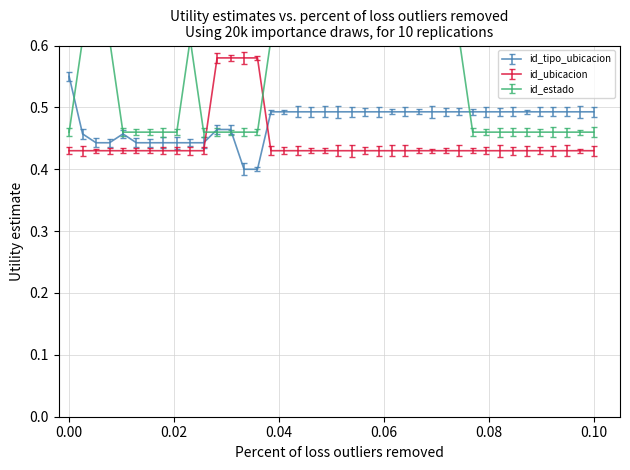

Reading left to right, list all the values displayed in this chart.

id_tipo_ubicacion: 15409=0.5	13662=0.5	16949=0.4	17331=0.4	21873=0.5	20720=0.4	4198=0.4	18454=0.4	20360=0.4	21875=0.4	20865=0.4	21359=0.5	21369=0.5	20538=0.4	21122=0.4	21324=0.5	21445=0.5	21443=0.5	21479=0.5	21447=0.5	21453=0.5	21418=0.5	21427=0.5	21629=0.5	21451=0.5	21631=0.5	21409=0.5	21416=0.5	21424=0.5	21292=0.5	21976=0.5	21457=0.5	18924=0.5	21937=0.5	21441=0.5	21428=0.5	21410=0.5	21421=0.5	21420=0.5	21454=0.5
id_ubicacion: 15409=0.4	13662=0.4	16949=0.4	17331=0.4	21873=0.4	20720=0.4	4198=0.4	18454=0.4	20360=0.4	21875=0.4	20865=0.4	21359=0.6	21369=0.6	20538=0.6	21122=0.6	21324=0.4	21445=0.4	21443=0.4	21479=0.4	21447=0.4	21453=0.4	21418=0.4	21427=0.4	21629=0.4	21451=0.4	21631=0.4	21409=0.4	21416=0.4	21424=0.4	21292=0.4	21976=0.4	21457=0.4	18924=0.4	21937=0.4	21441=0.4	21428=0.4	21410=0.4	21421=0.4	21420=0.4	21454=0.4
id_estado: 15409=0.5	13662=0.6	16949=0.6	17331=0.6	21873=0.5	20720=0.5	4198=0.5	18454=0.5	20360=0.5	21875=0.6	20865=0.5	21359=0.5	21369=0.5	20538=0.5	21122=0.5	21324=0.6	21445=0.6	21443=0.6	21479=0.6	21447=0.6	21453=0.6	21418=0.6	21427=0.6	21629=0.6	21451=0.6	21631=0.6	21409=0.6	21416=0.6	21424=0.6	21292=0.6	21976=0.5	21457=0.5	18924=0.5	21937=0.5	21441=0.5	21428=0.5	21410=0.5	21421=0.5	21420=0.5	21454=0.5